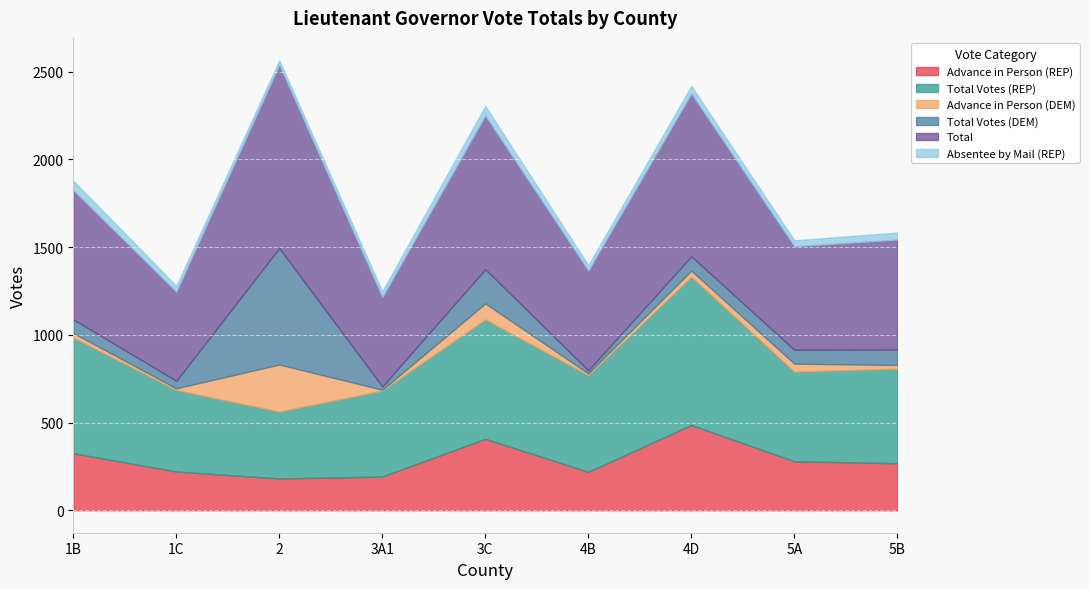

At which label does Advance in Person (REP) first exceed 268?

1B